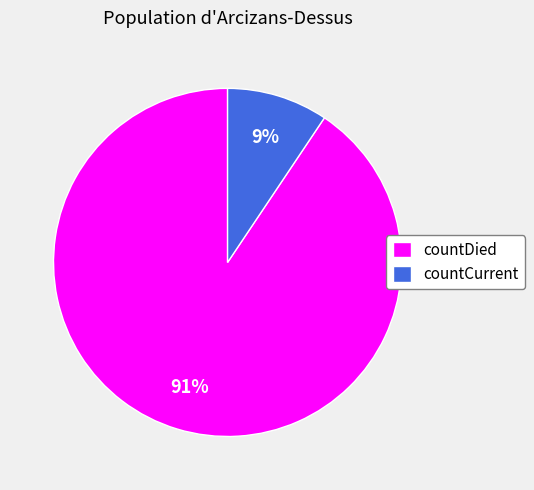

To the nearest percent, what portion does countDied represent?

91%